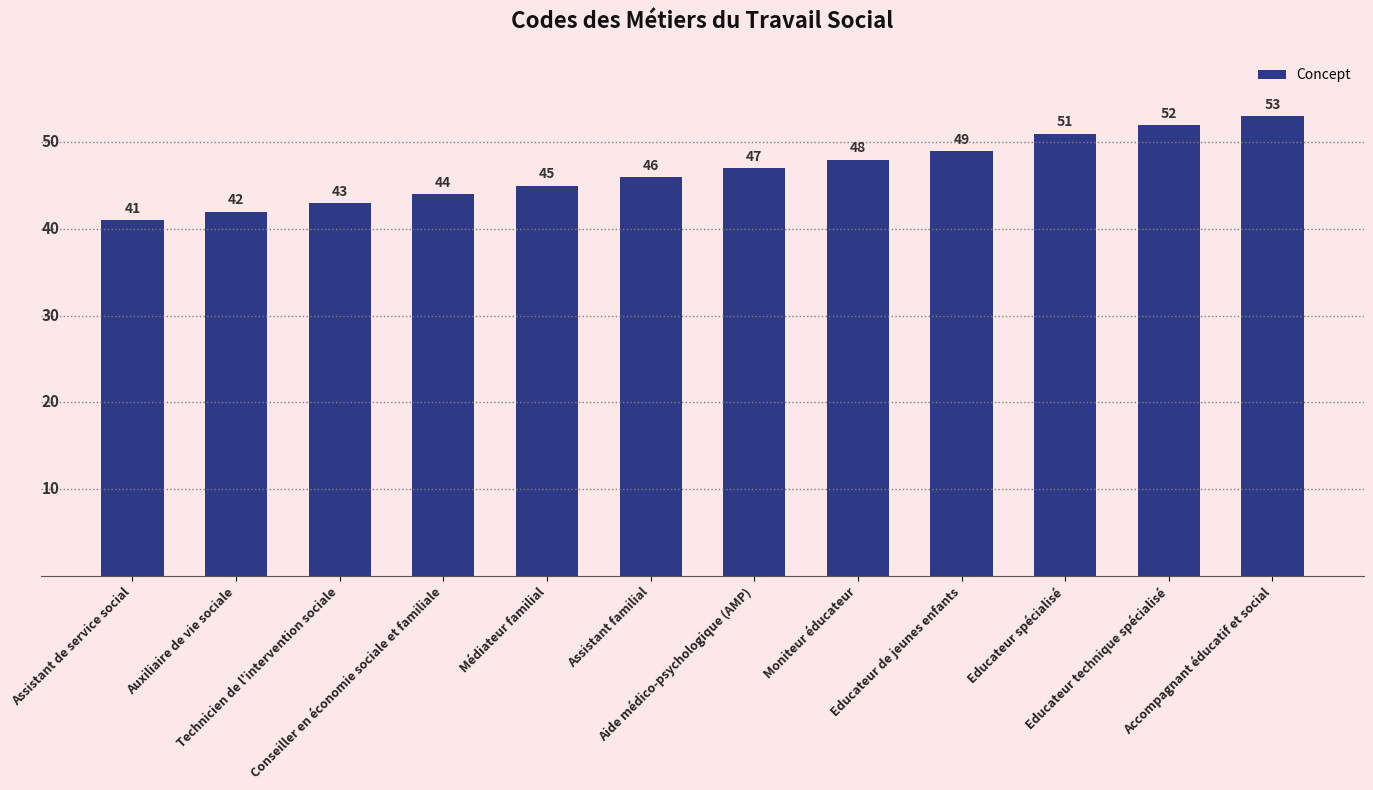

Between Accompagnant éducatif et social and Médiateur familial, which is larger?

Accompagnant éducatif et social